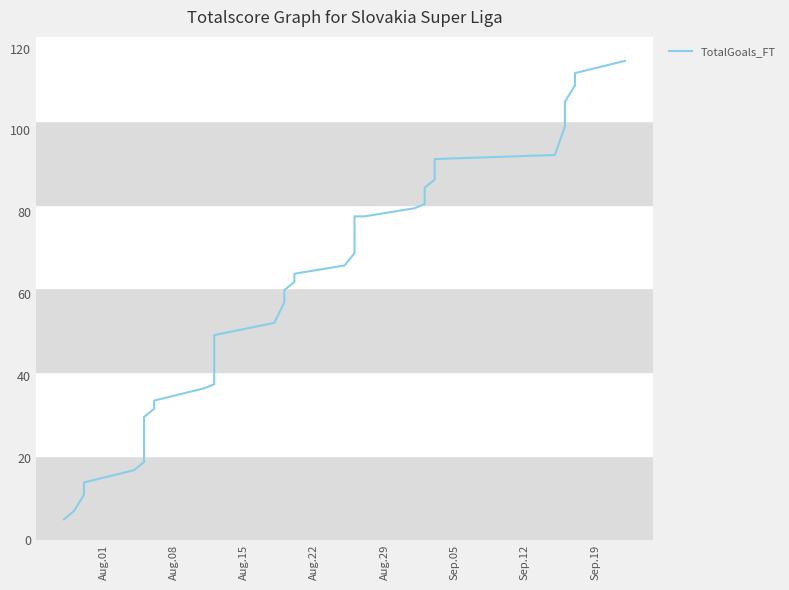

What is the sum of all values?

2357